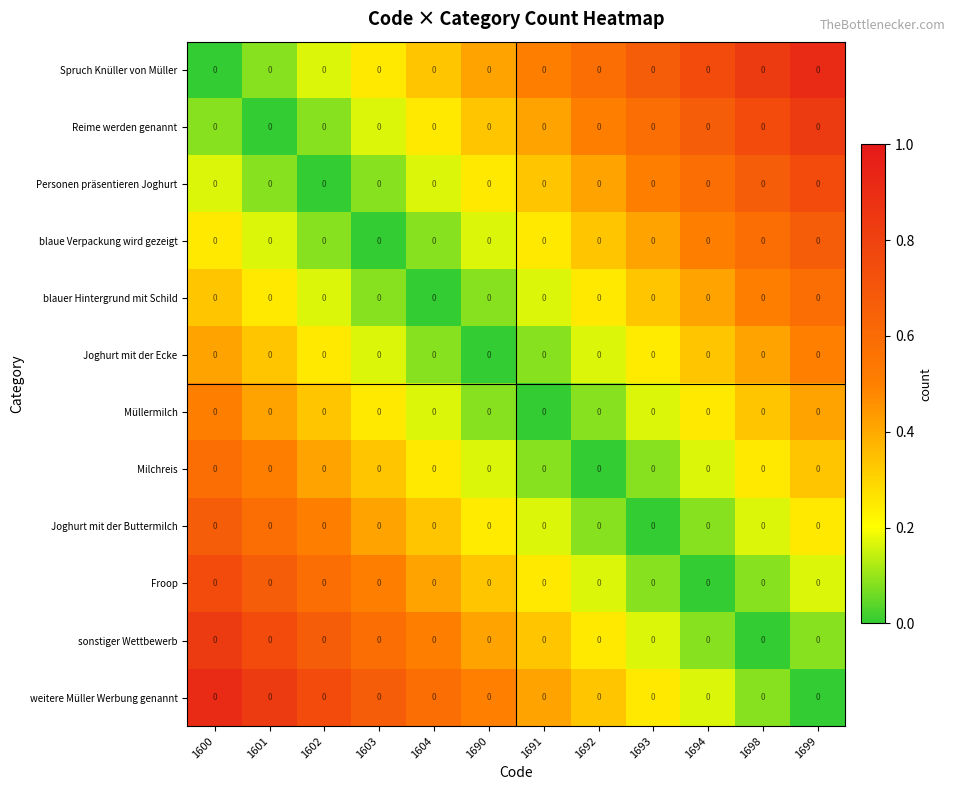

Where is sonstiger Wettbewerb nearest to the value 0?

1698